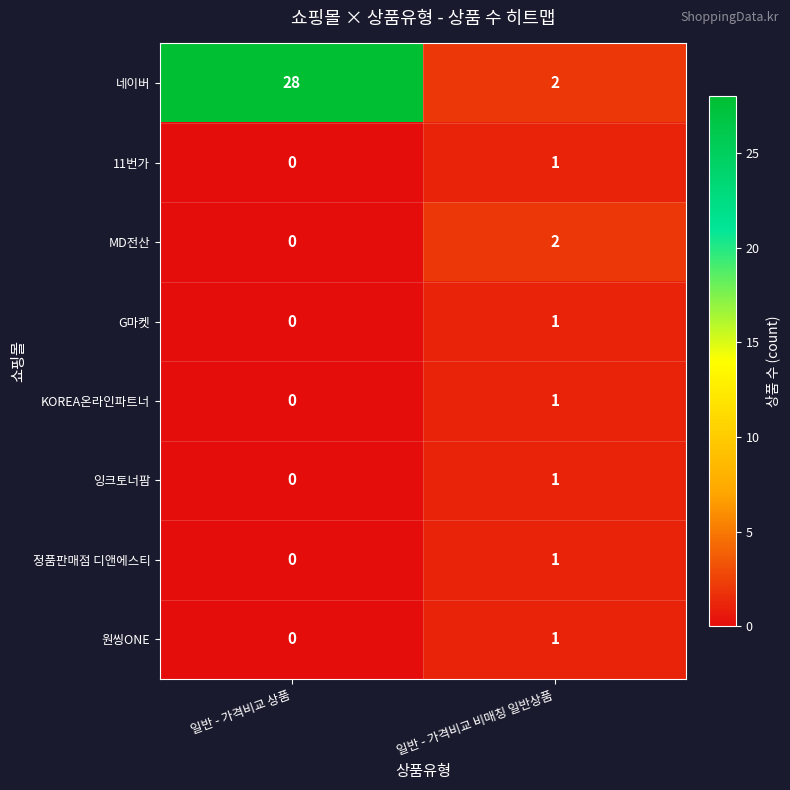

Reading right to left, transcribe all the data shown in this chart.

네이버: 2	28
11번가: 1	0
MD전산: 2	0
G마켓: 1	0
KOREA온라인파트너: 1	0
잉크토너팜: 1	0
정품판매점 디앤에스티: 1	0
원씽ONE: 1	0